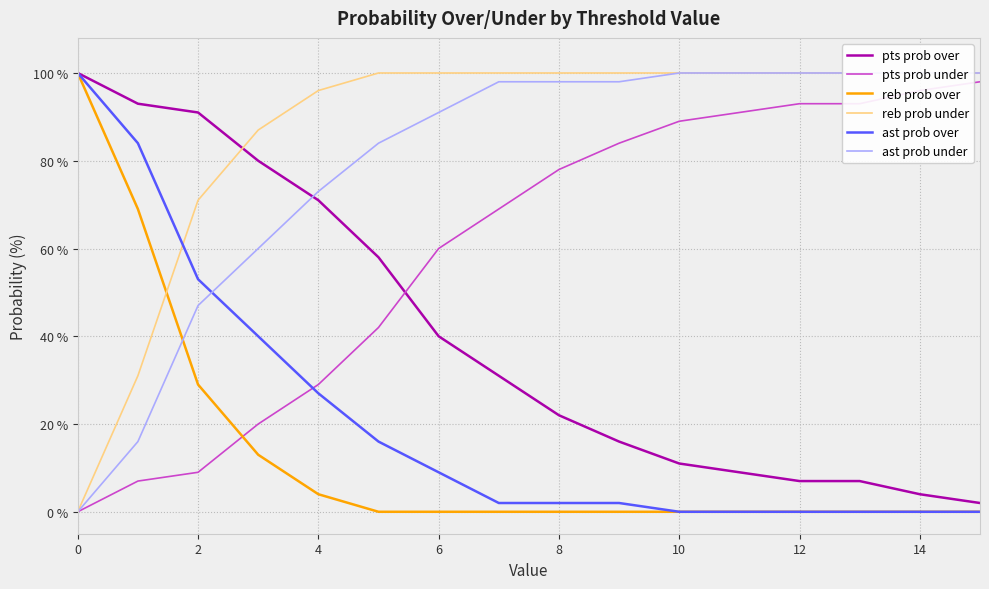

What is the difference between the second highest and second lowest values in the pts prob under series?

89